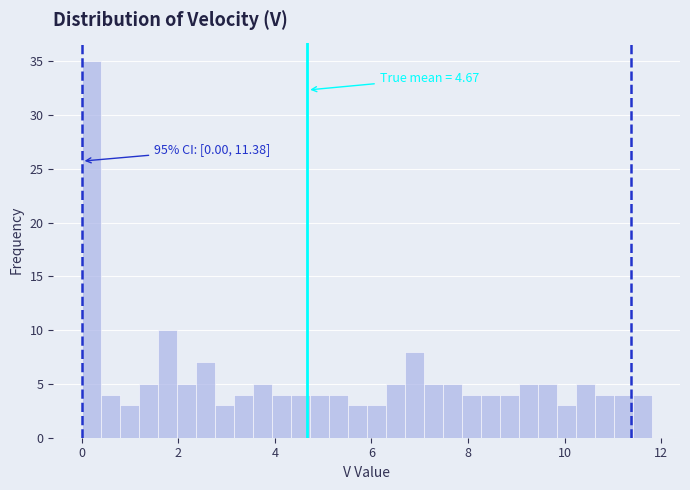

Read against the x-axis, roughly where is the centre of the tallest bar?

0.2